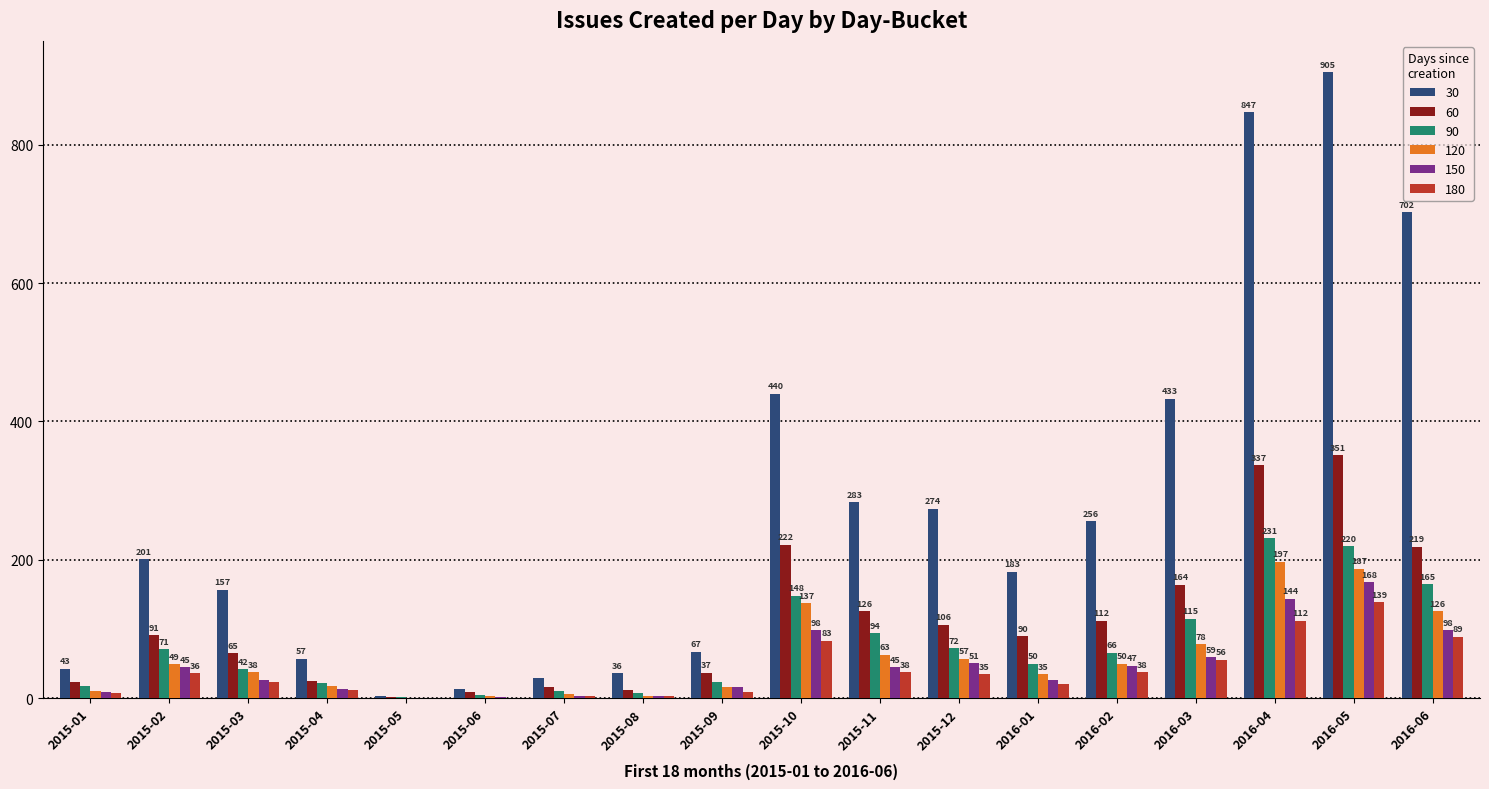

What is the sum of the 90 values at 2015-12 and 2016-04?

303